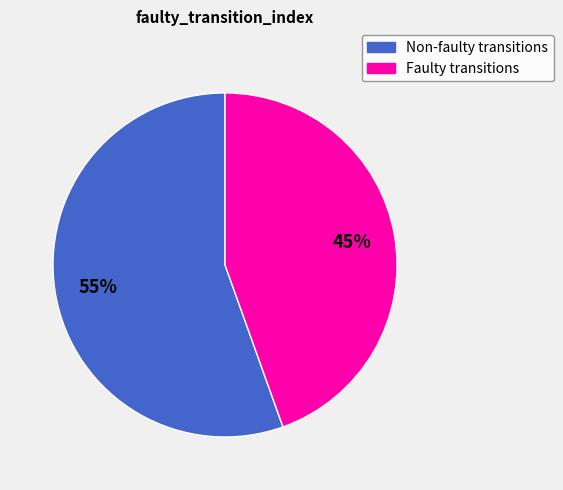

To the nearest percent, what is the average slice percentage?

50%